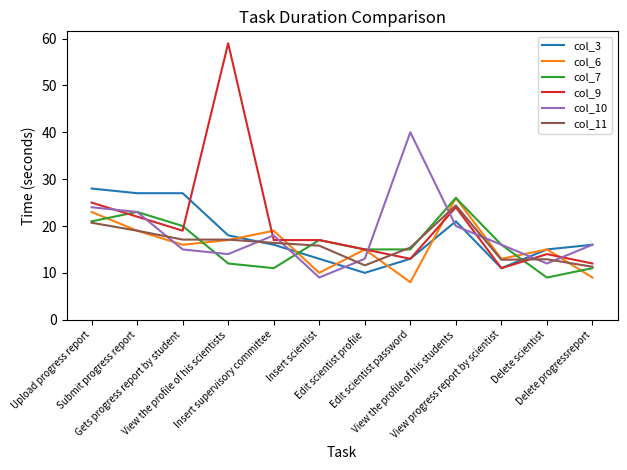

What is the lowest value of the col_3 series?

10.0